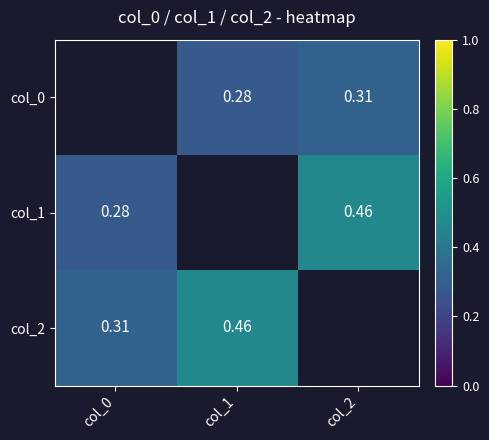

Which label corresponds to the largest value in the chart?

col_2